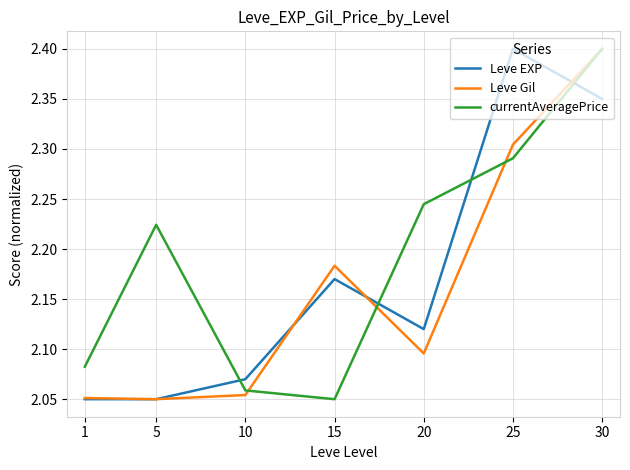

List the series in order of their overall mean, highest first.

currentAveragePrice, Leve EXP, Leve Gil